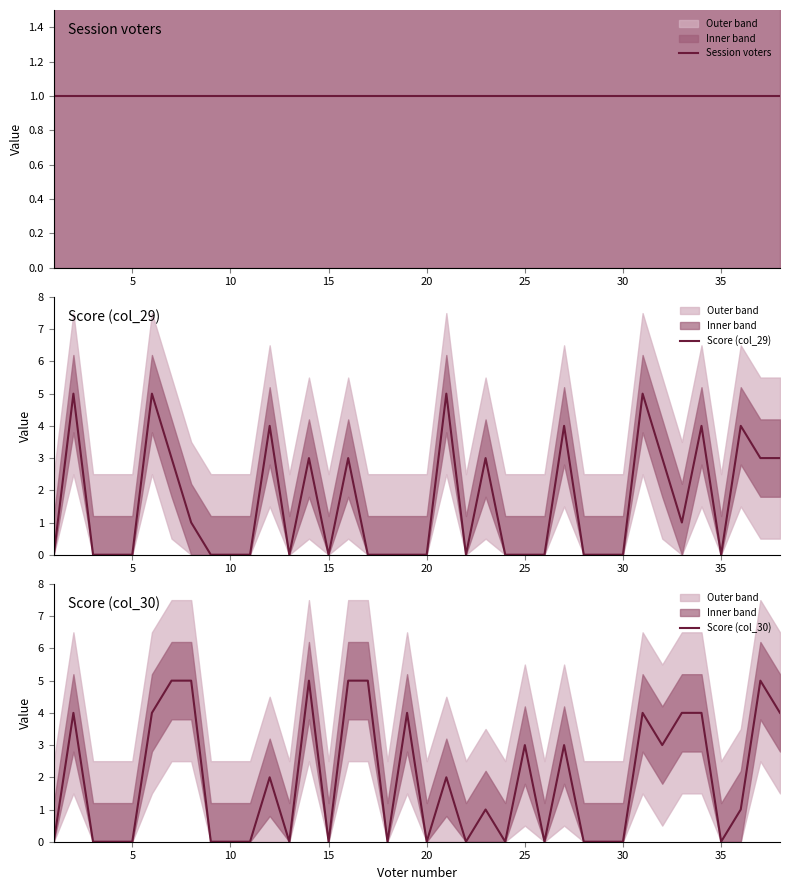

Is it true that Score (col_29) equals 2 at 35?

False